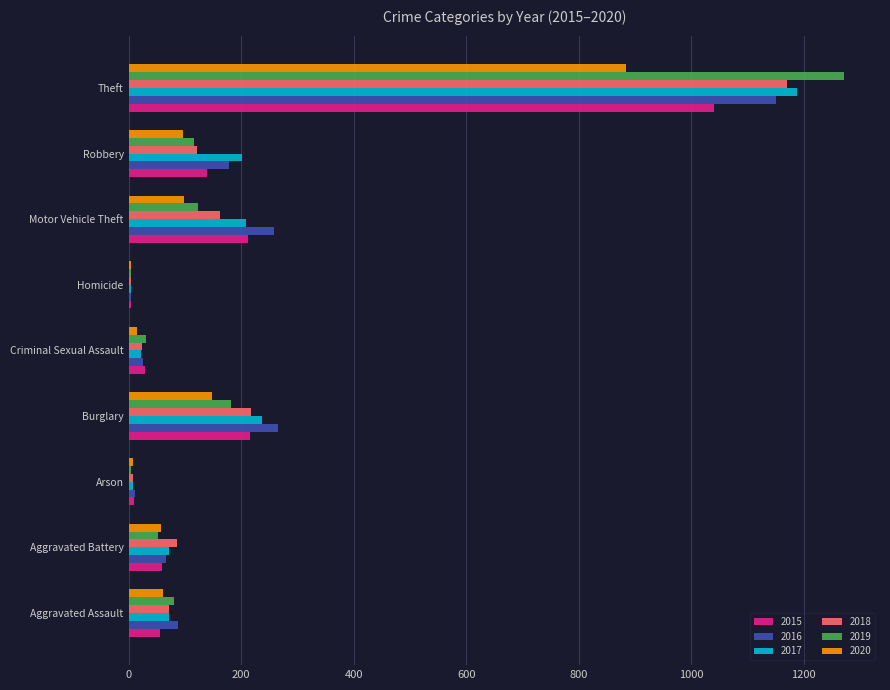

The value of 2017 at Motor Vehicle Theft is 208. True or false?

True